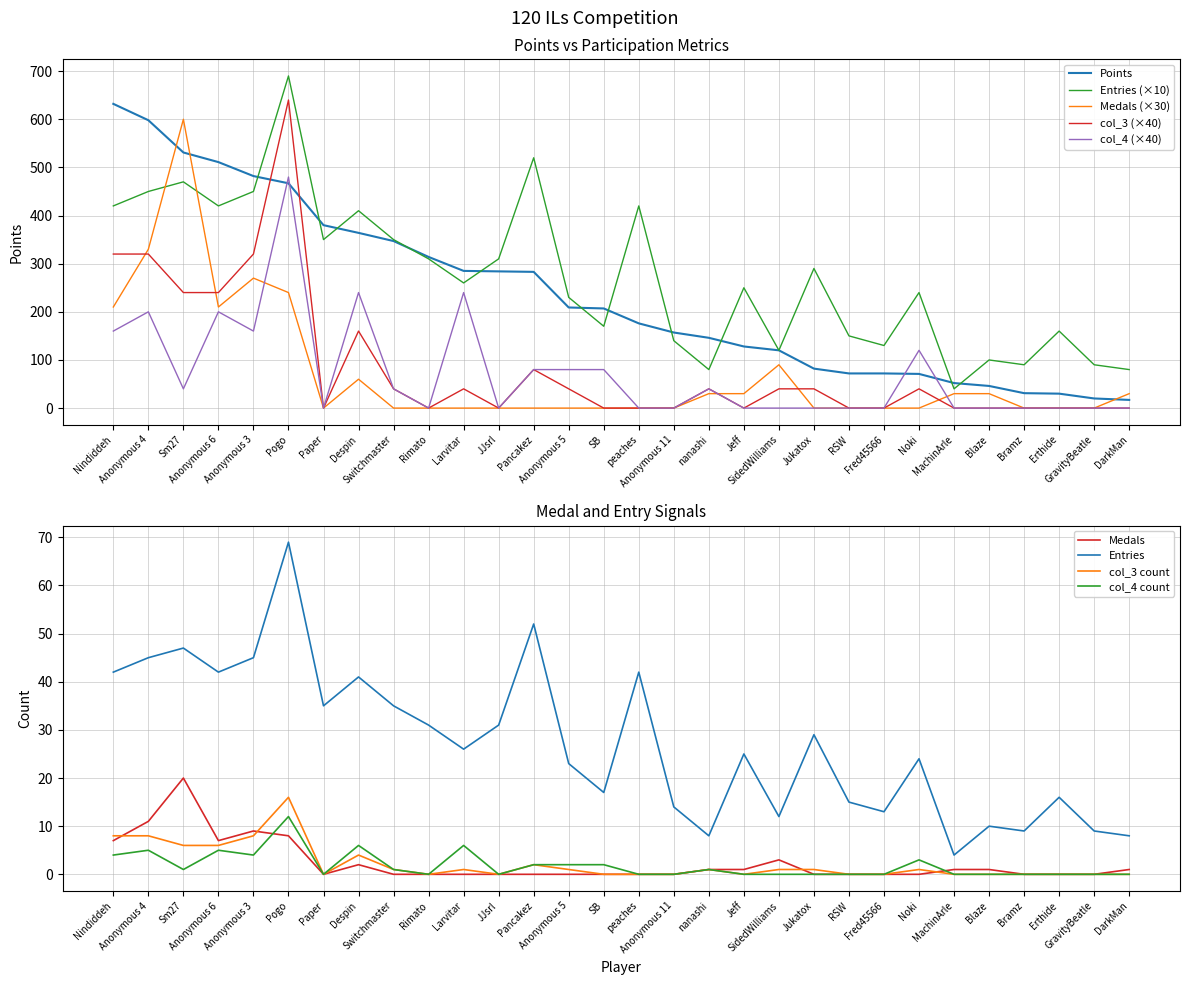

What is the average value of the col_3 series?

87